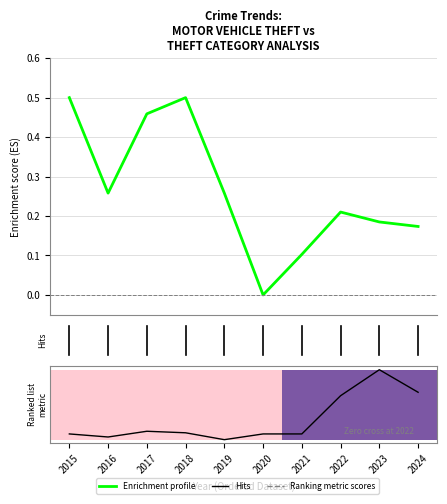

What is the greatest value displayed?

1.0